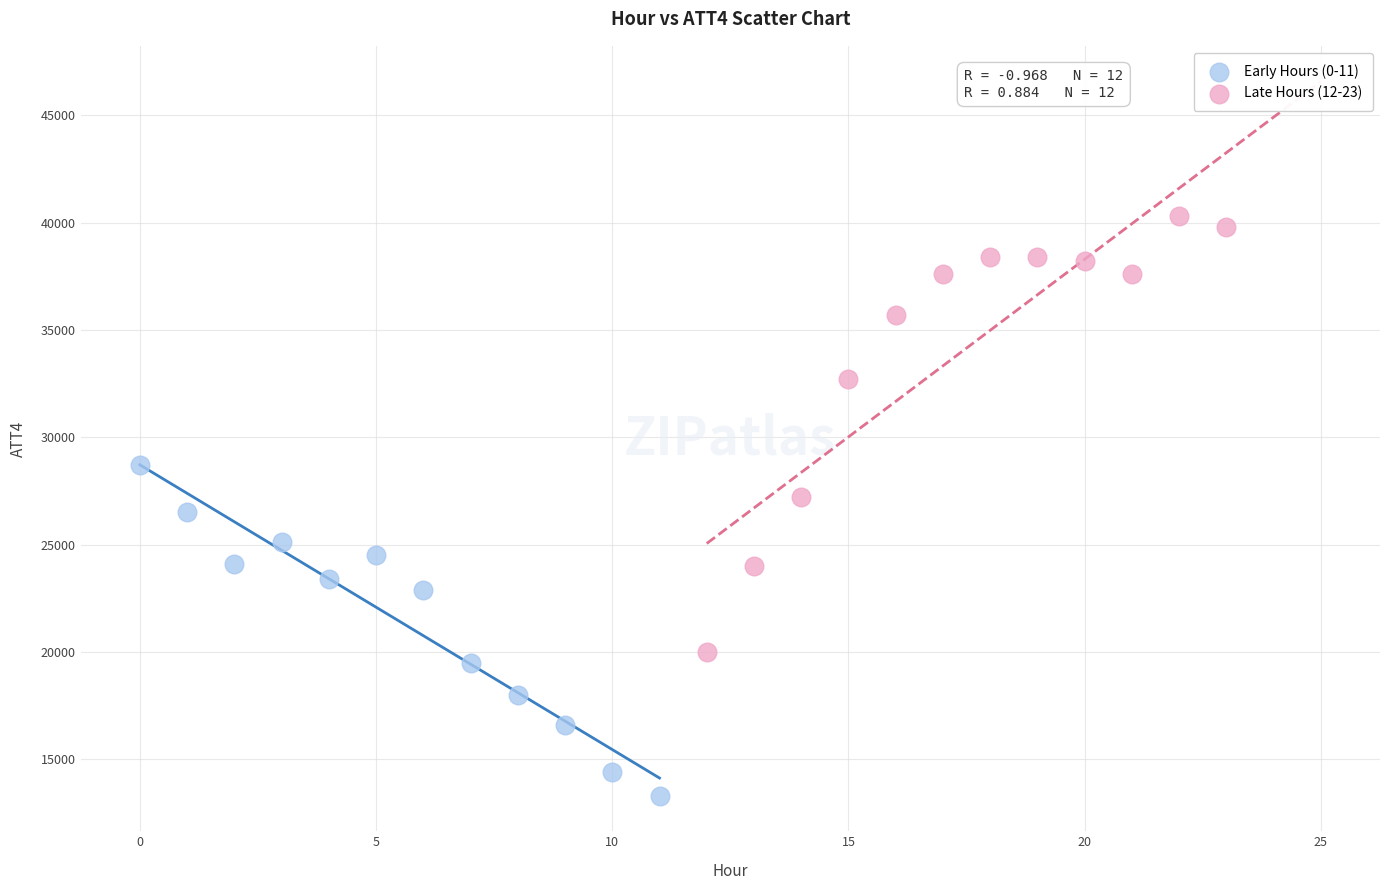

Which series contains the lowest Y value?

Early Hours (0-11)